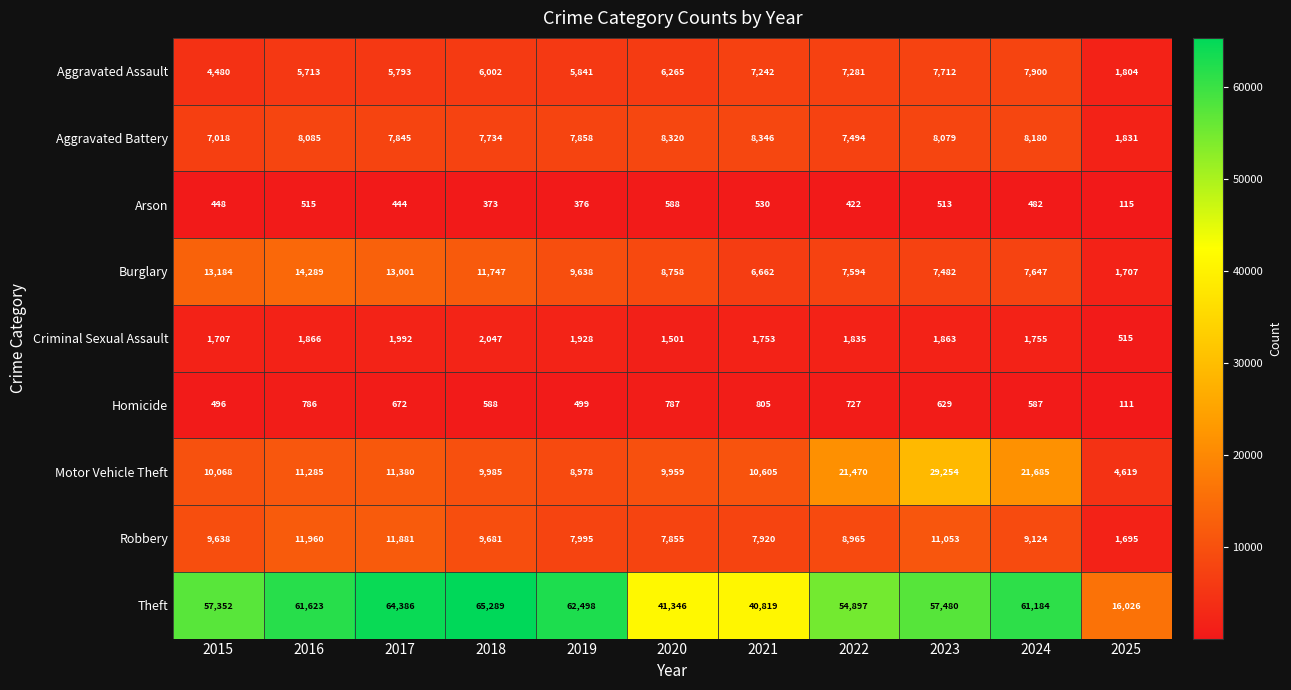

What is the average value of the Robbery series?

8888